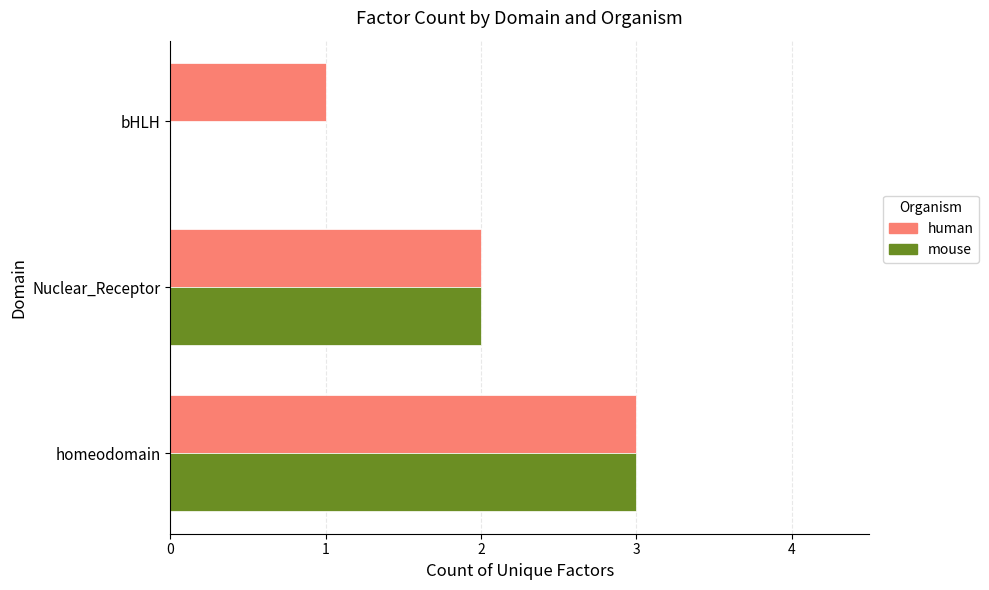

True or false: mouse has a value of 3 at Nuclear_Receptor.

False